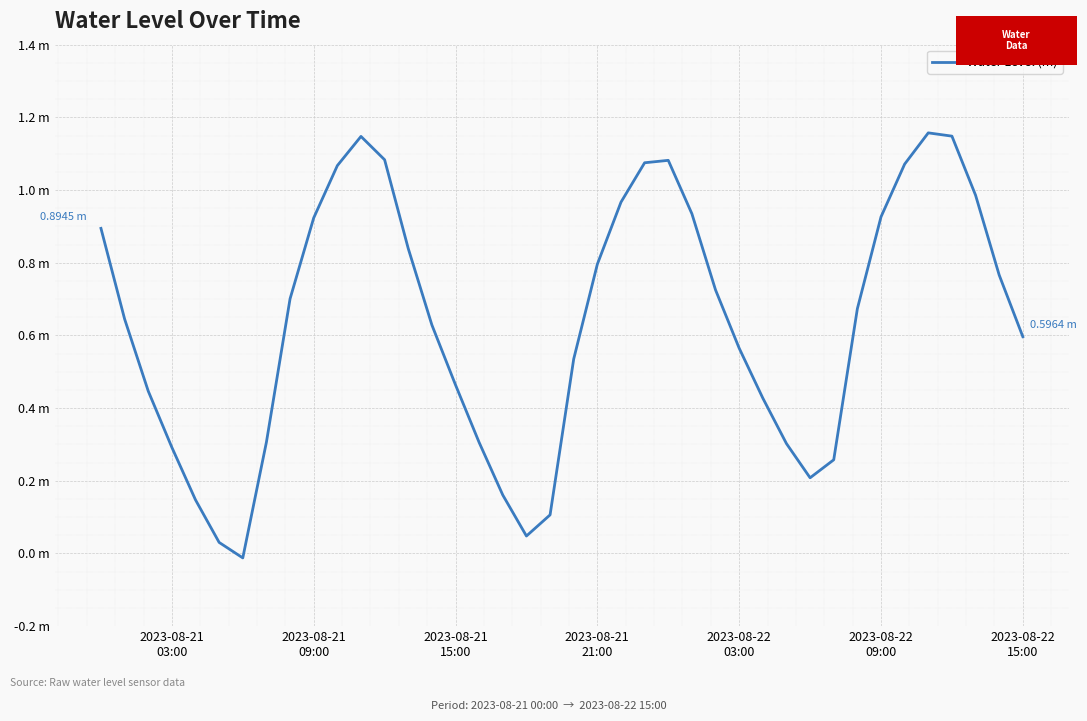

Does the chart have visible grid lines?

Yes